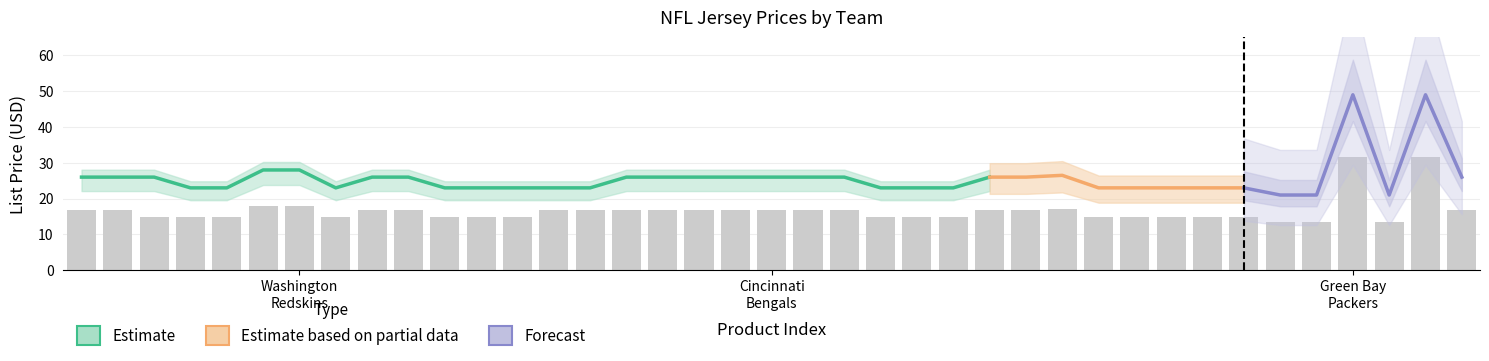

The chart shows a value of 14.8 at 11. True or false?

True